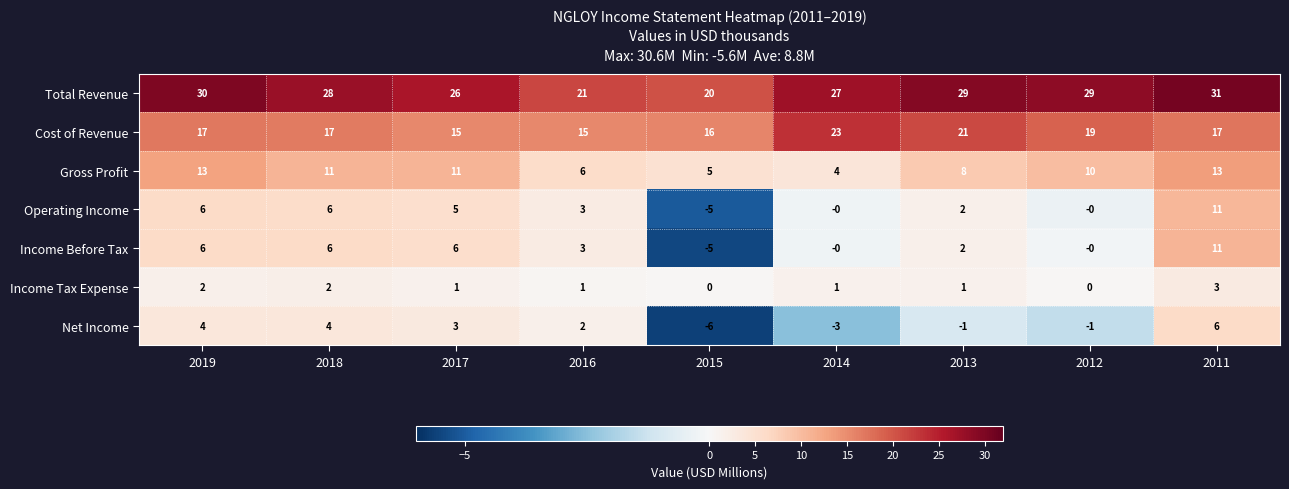

What is the total value across all series at 2019?

78